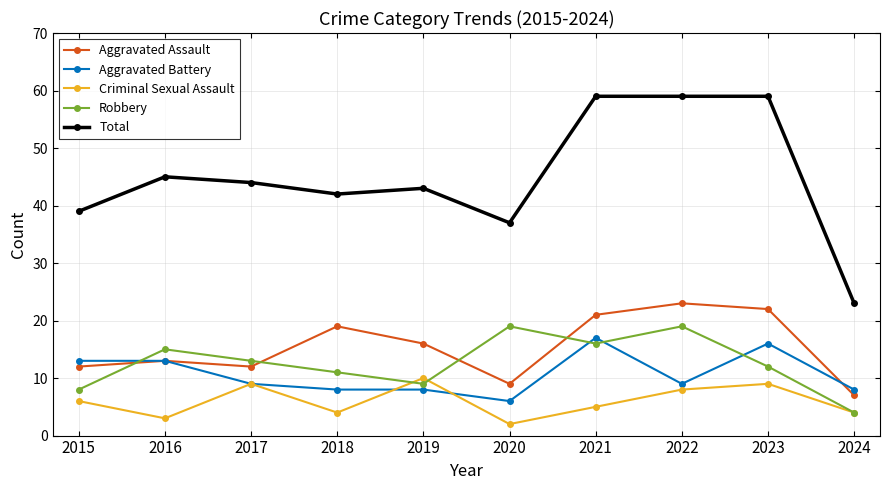

What is the minimum value for Total?

23